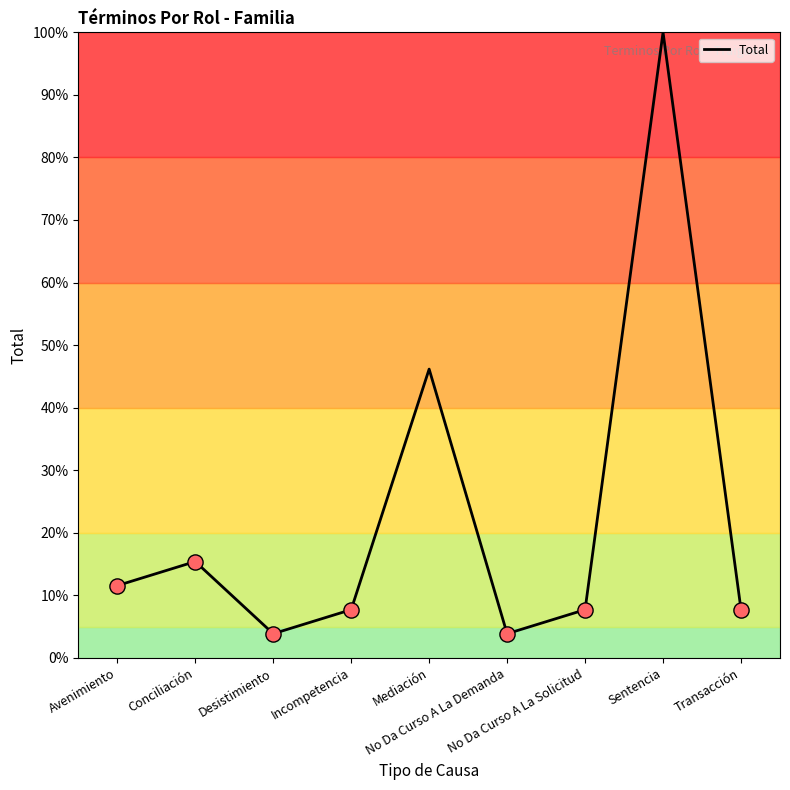

What is the change in value from Avenimiento to Incompetencia?

-3.8